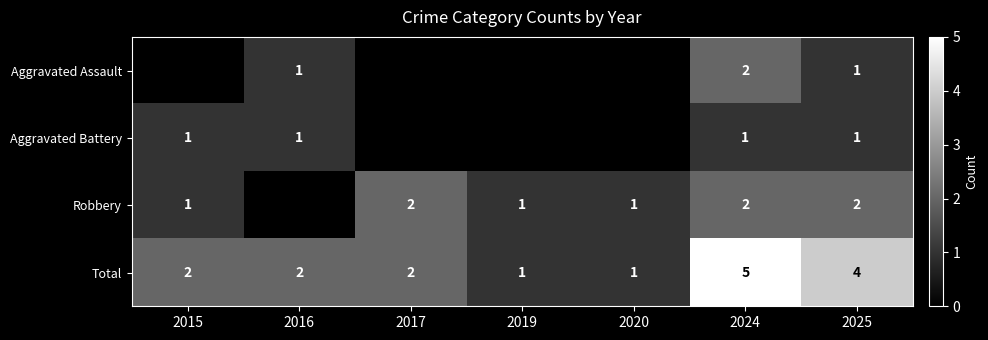

What is the sum of the Total values at 2020 and 2016?

3